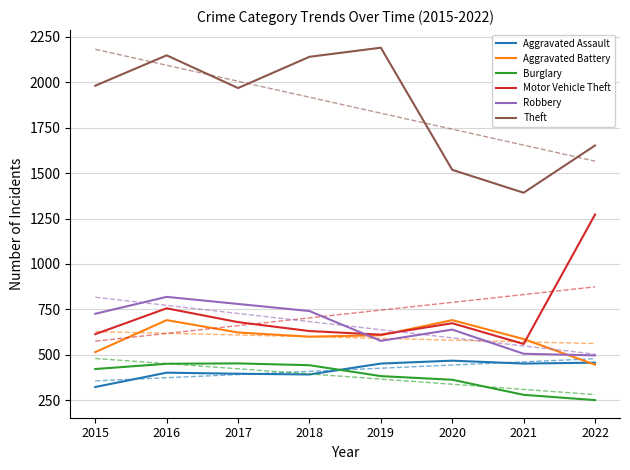

At how many categories does at least one series exceed 687?

8